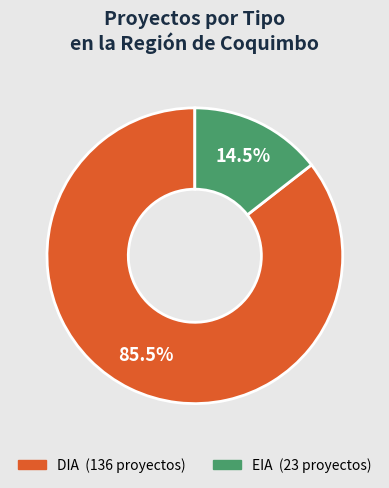

Rank the categories by value from highest to lowest.

DIA, EIA